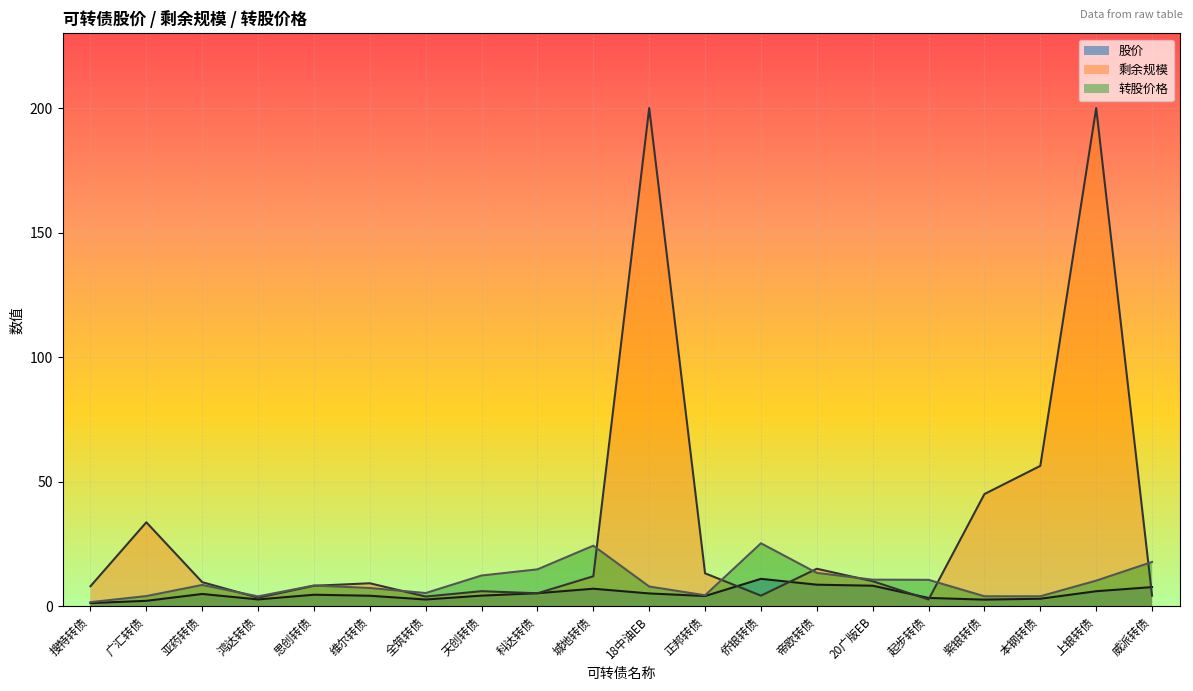

Is the value of 剩余规模 at 城地转债 greater than the value of 转股价格 at 侨银转债?

No